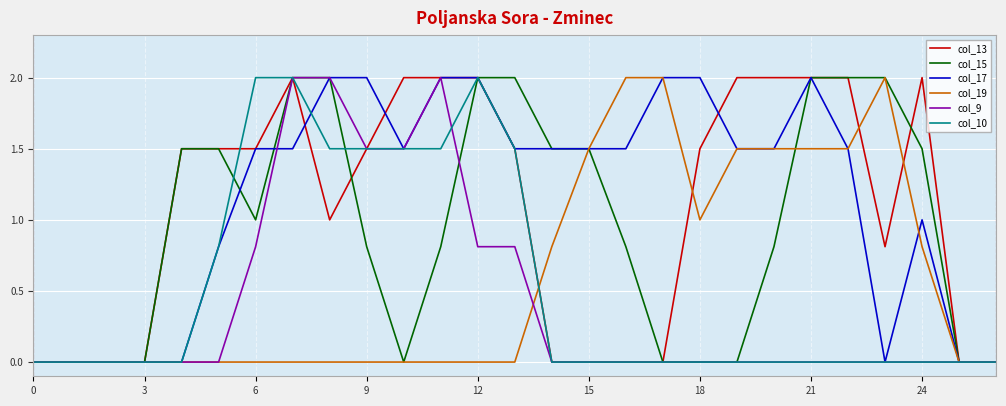

At how many categories does at least one series exceed 1?

21